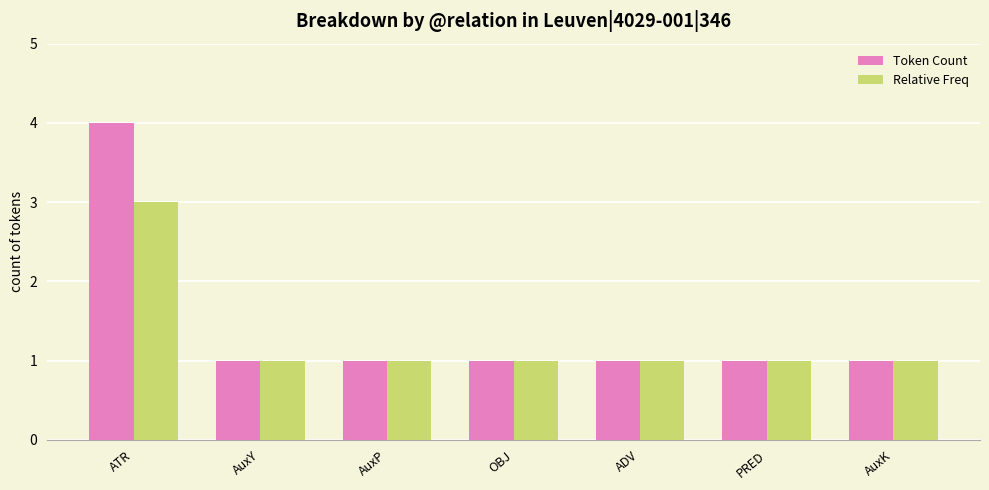

Which category has the highest value in the Token Count series?

ATR